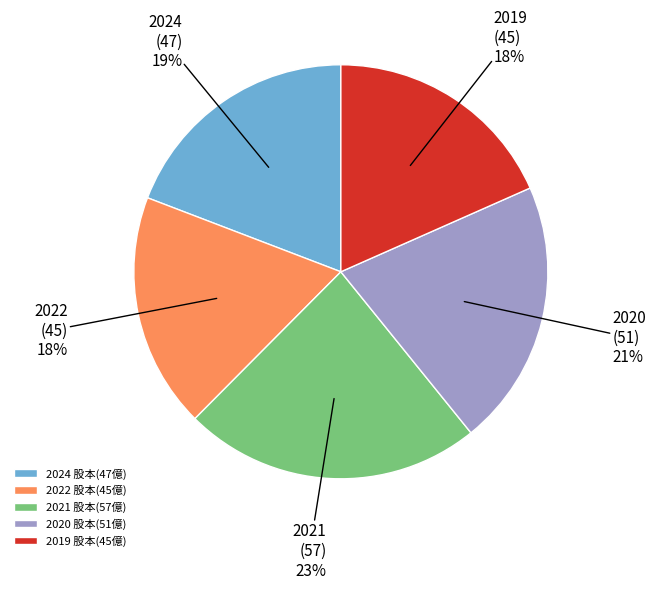

How many slices are in this pie chart?

5